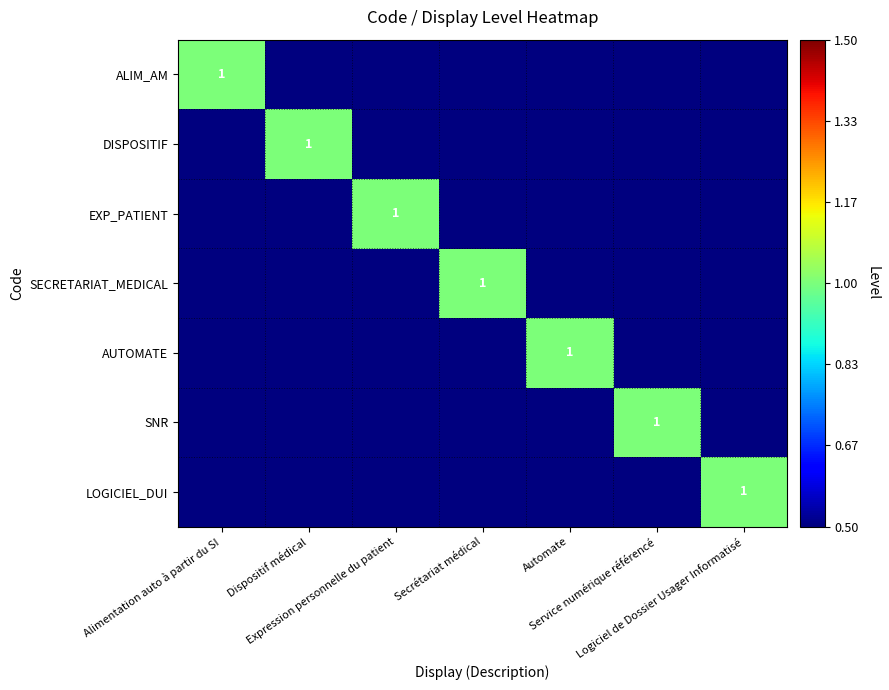

The SECRETARIAT_MEDICAL series shows 0 at Dispositif médical. True or false?

True